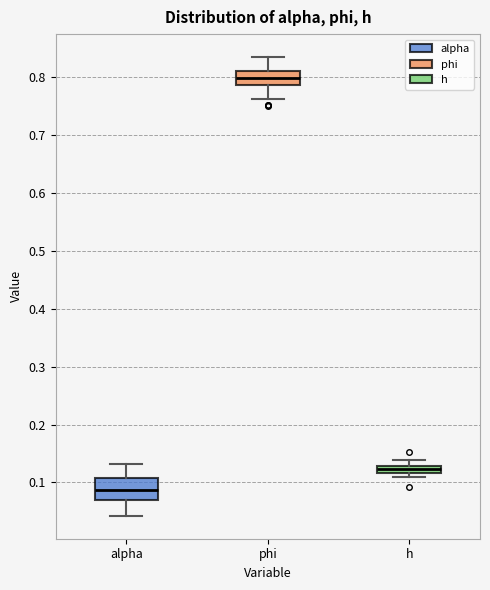

Which box is the tallest, from its lower edge to its upper edge?

alpha